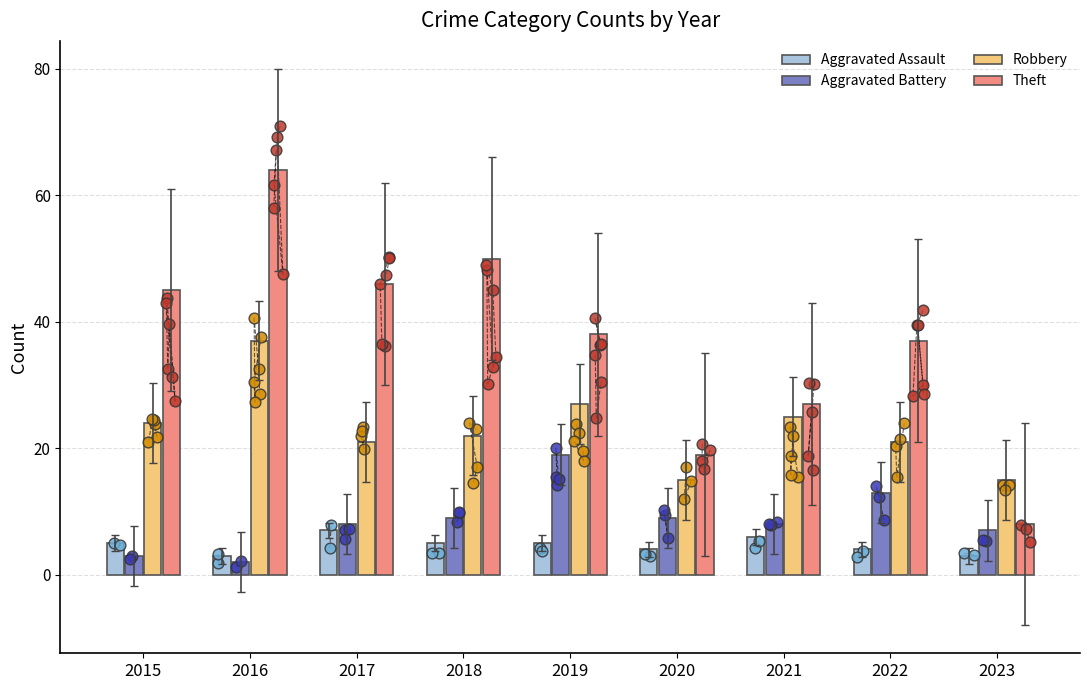

Is the value of Theft at 2023 greater than the value of Aggravated Battery at 2016?

Yes